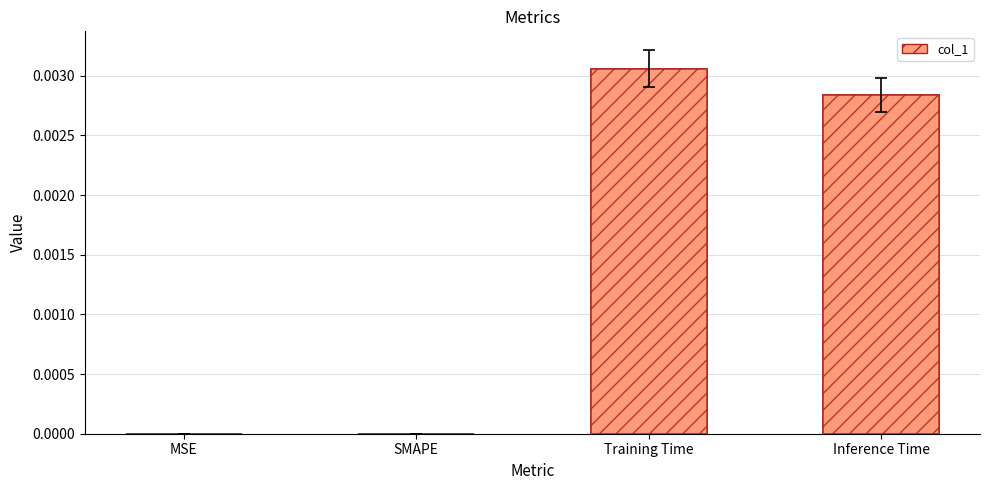

Are the bars horizontal?

No